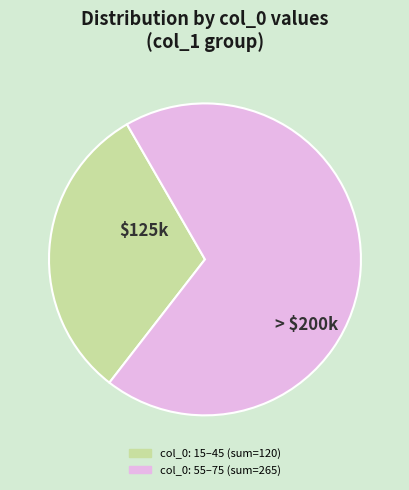

Is there a majority slice in this chart?

Yes